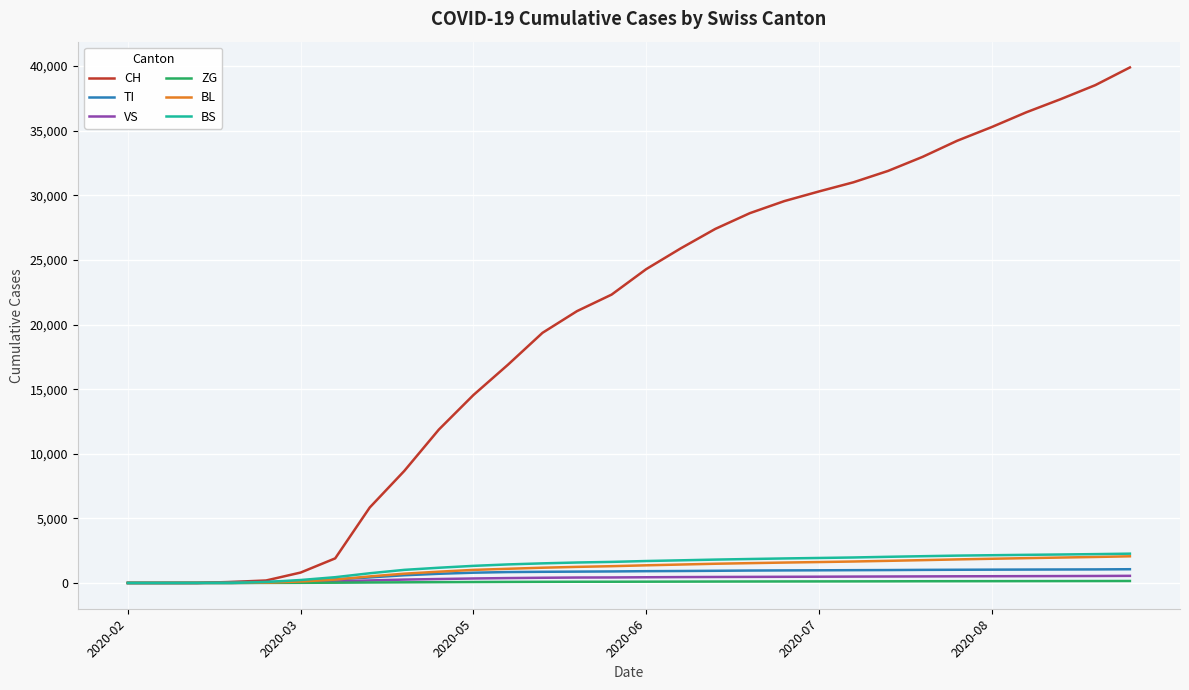

Which series has the largest range (max minus min)?

CH